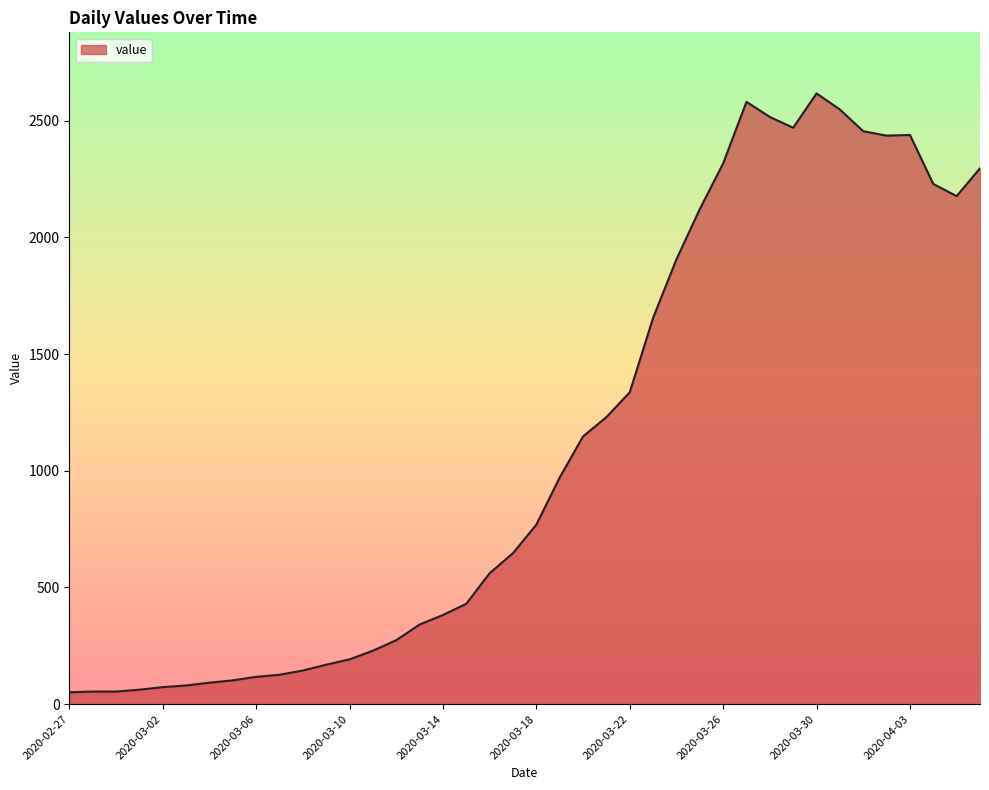

What is the greatest value displayed?

2617